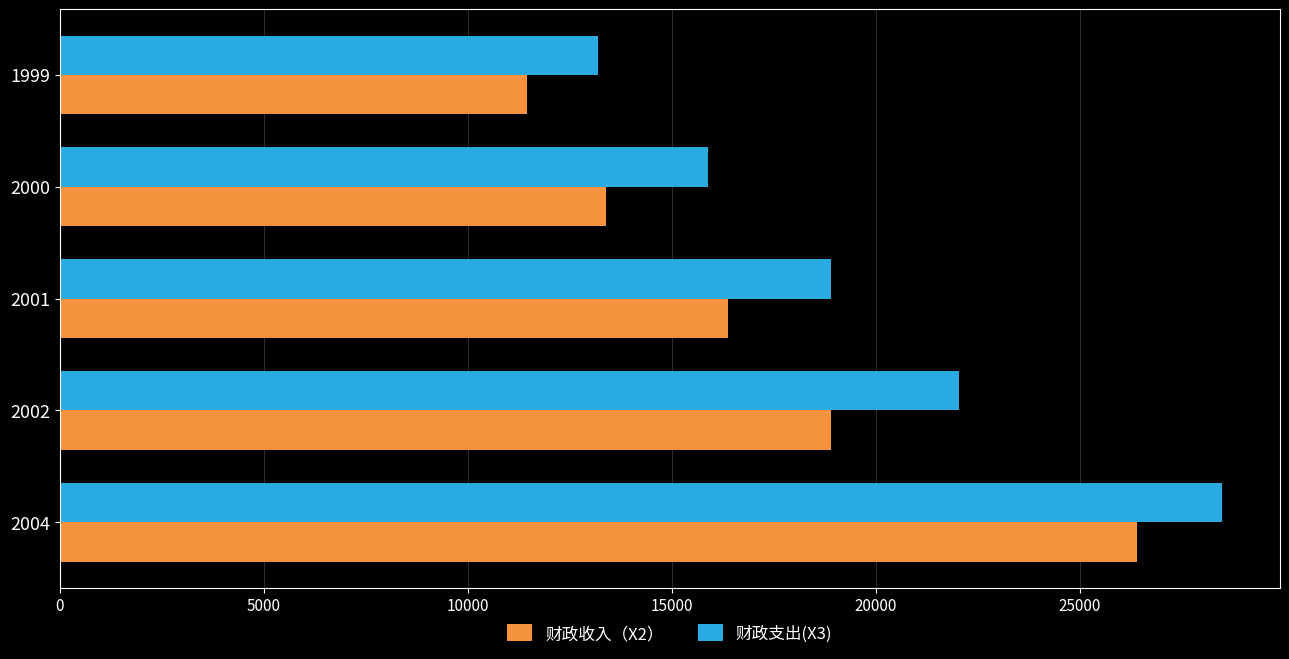

The value of 财政收入（X2） at 2000 is 13395.2. True or false?

True